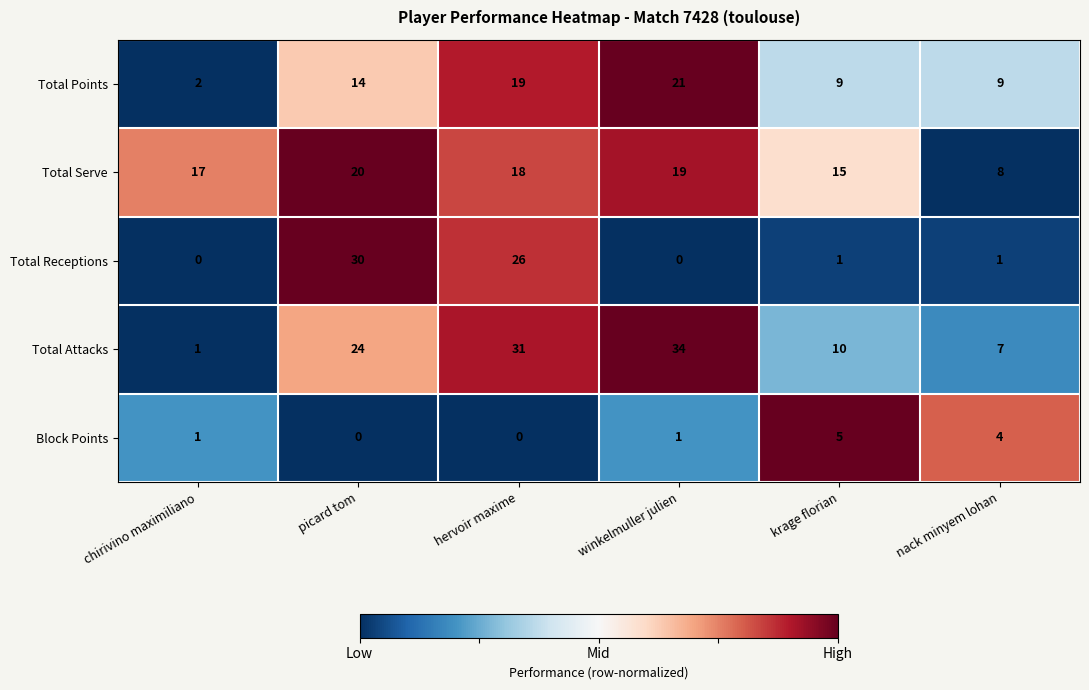

What is the difference between the second highest and minimum values in the Total Points series?

17